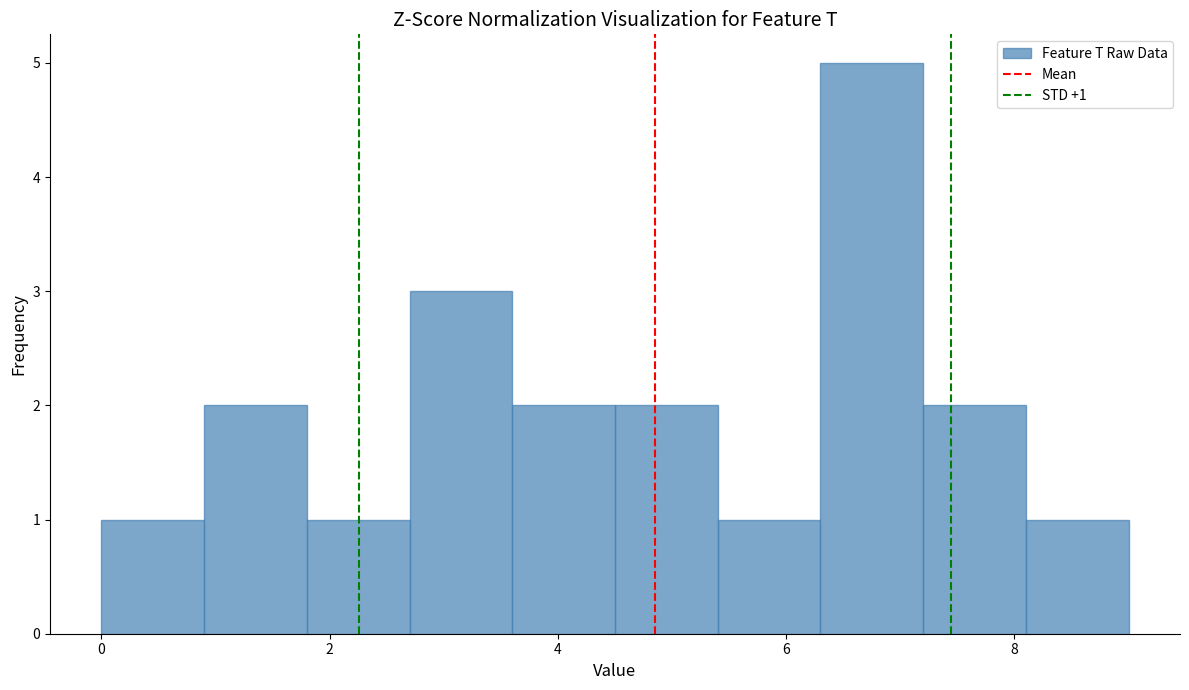

Over which range of the x-axis is the bar tallest?

6.3 to 7.2